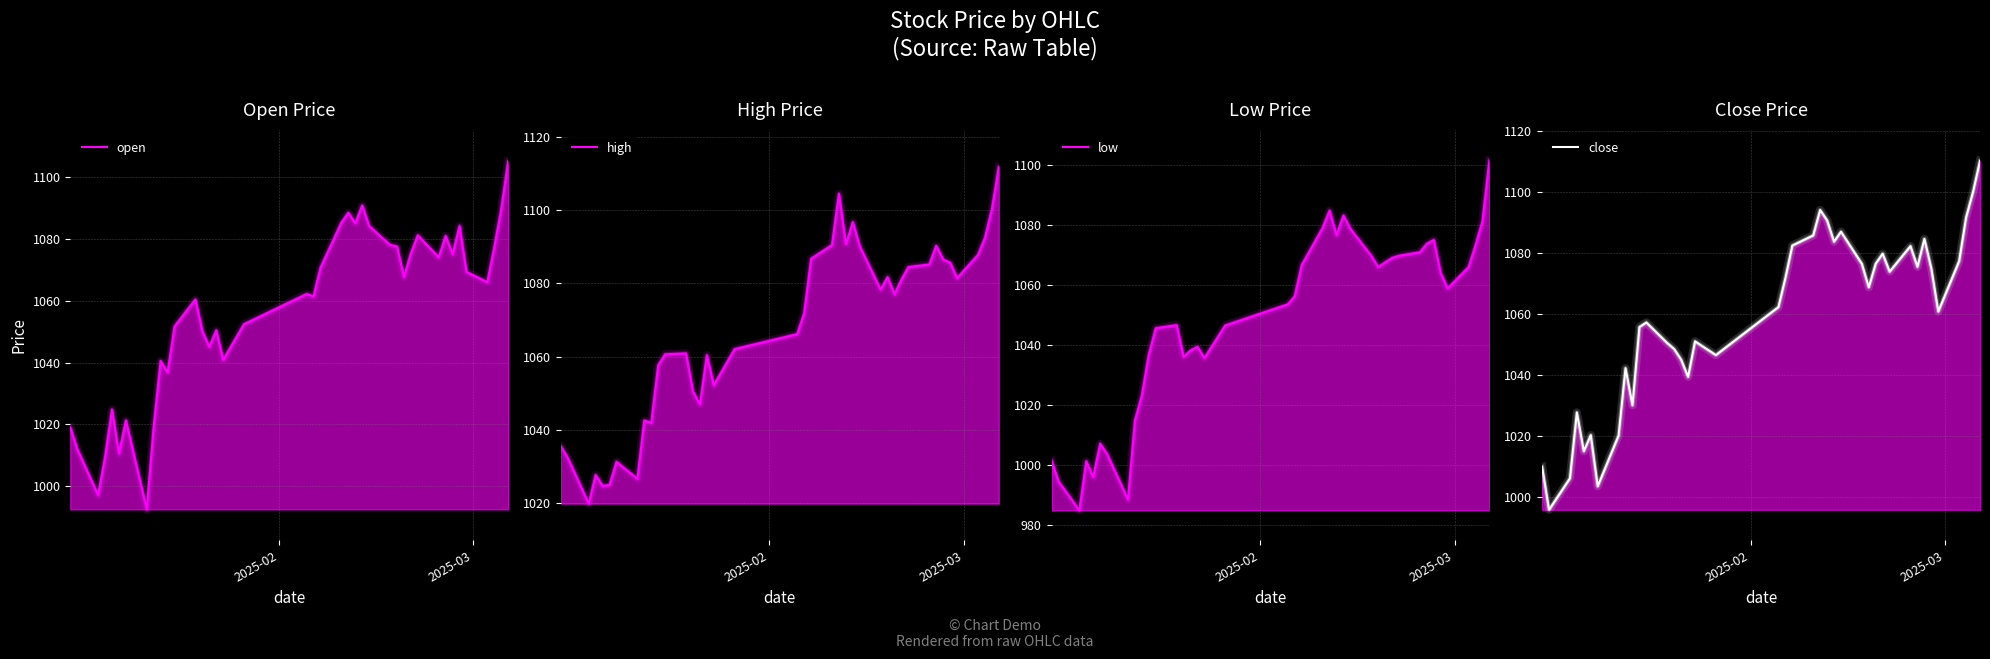

True or false: high has more than 1 points higher than both neighbors.

True